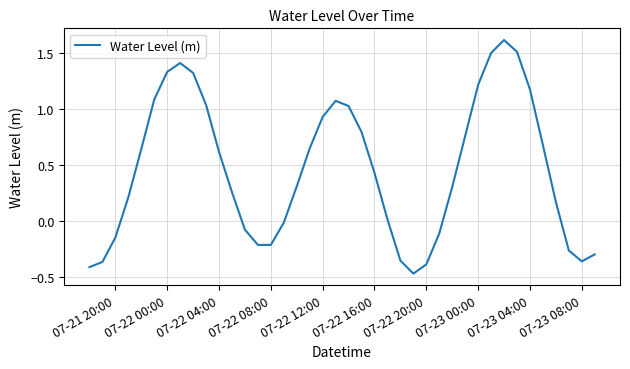

What is the maximum value shown in the chart?

1.6